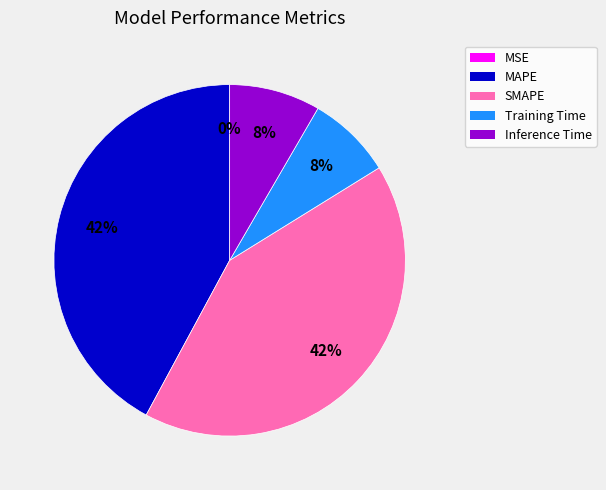

Does any single category account for the majority?

No